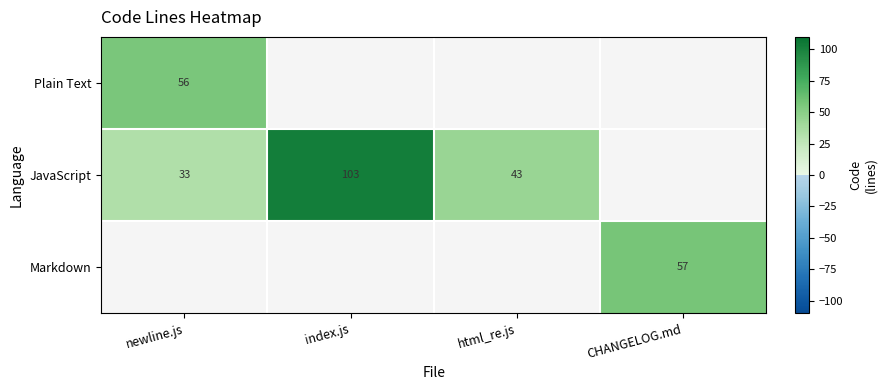

What is the sum of the JavaScript values at html_re.js and index.js?

146